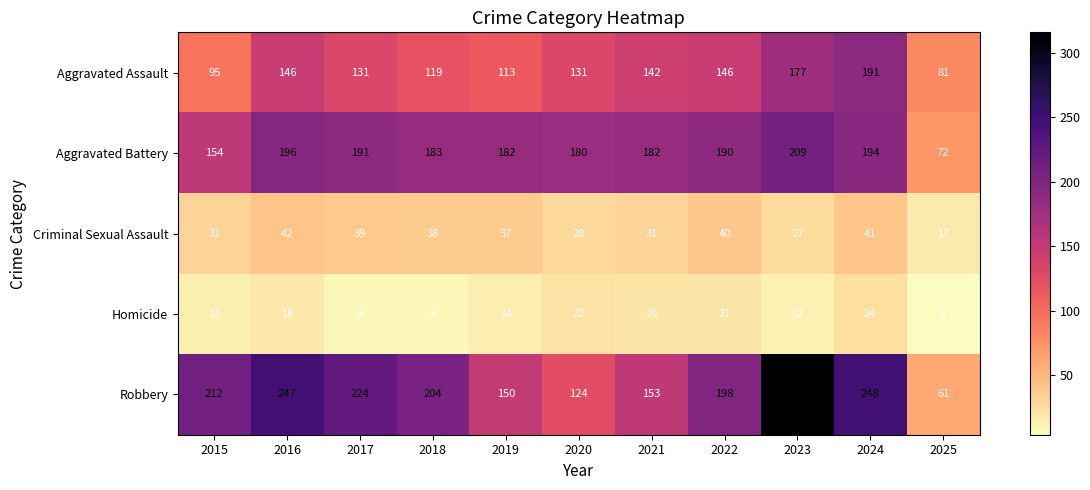

What is the maximum value for Robbery?

316